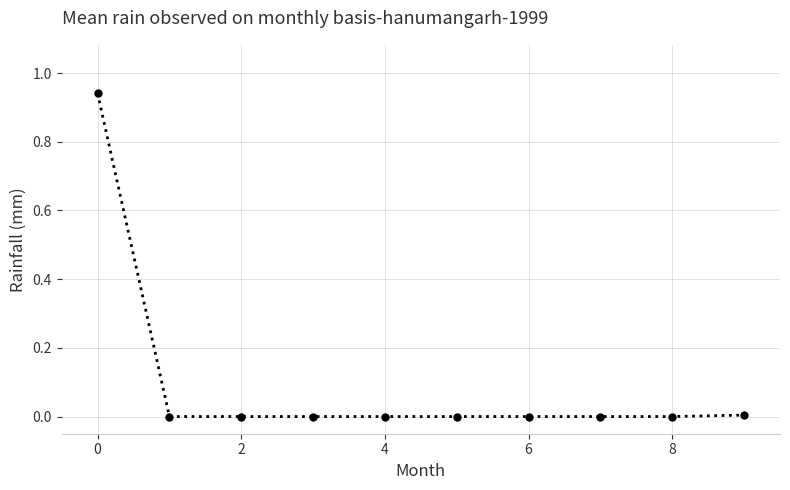

What is the average value?

0.1